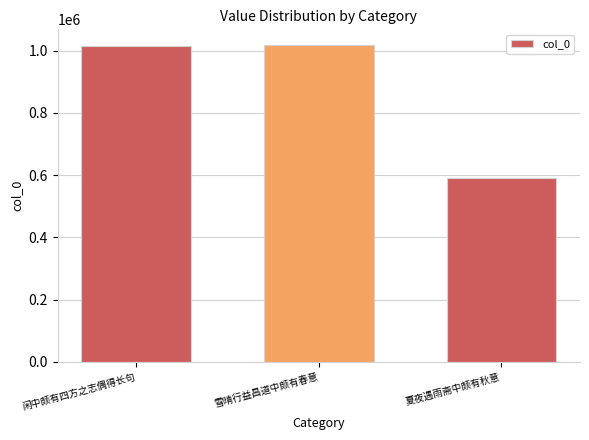

True or false: the data shows 591321 at 夏夜遇雨斋中颇有秋意.

True